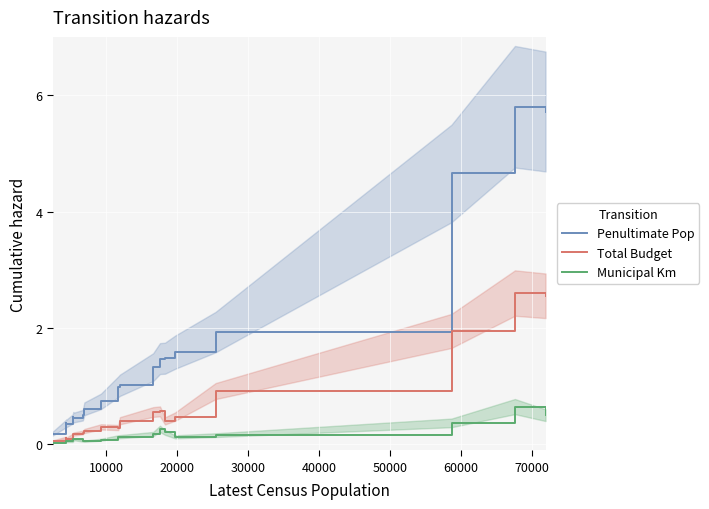

What is the maximum value for Municipal Km?

0.7